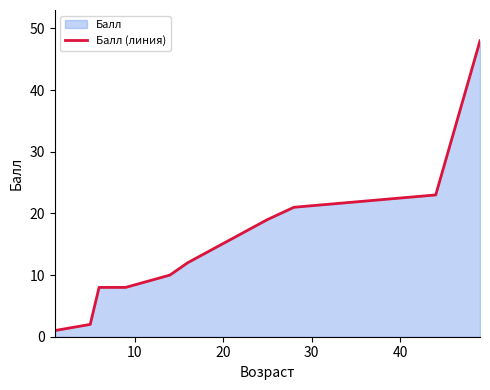

What is the difference between the maximum and minimum values?

47